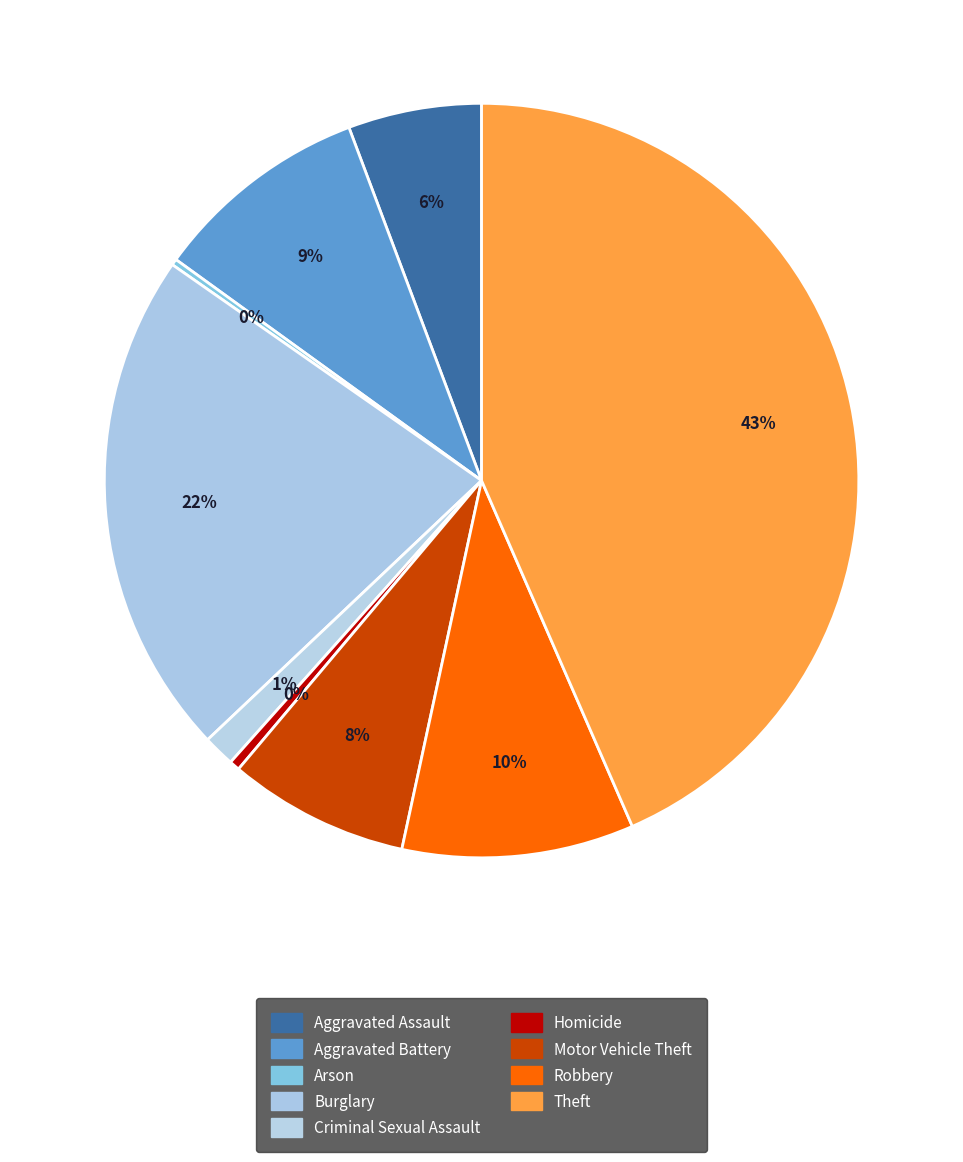

Is the sum of Homicide and Burglary greater than half?

No